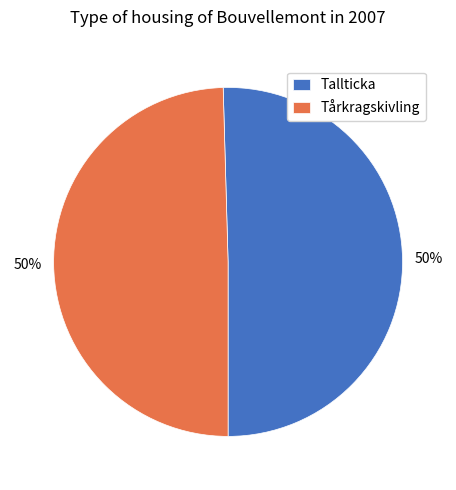

What percentage is the Tårkragskivling slice, to the nearest percent?

50%